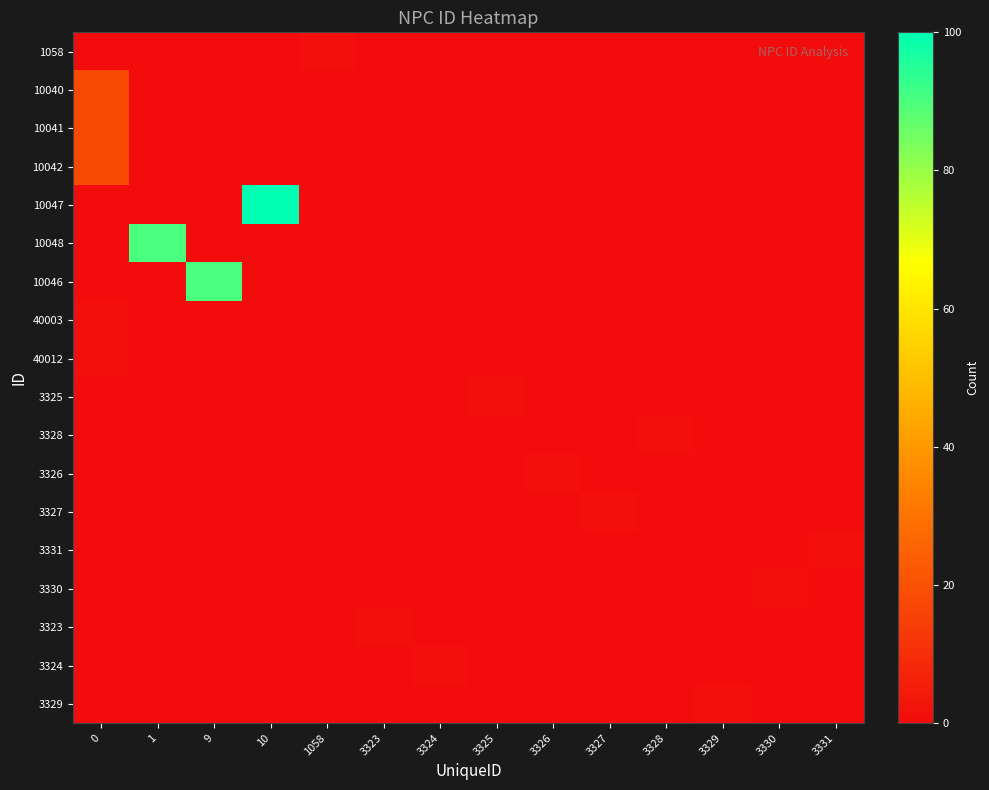

Which series has the widest spread of values?

10047